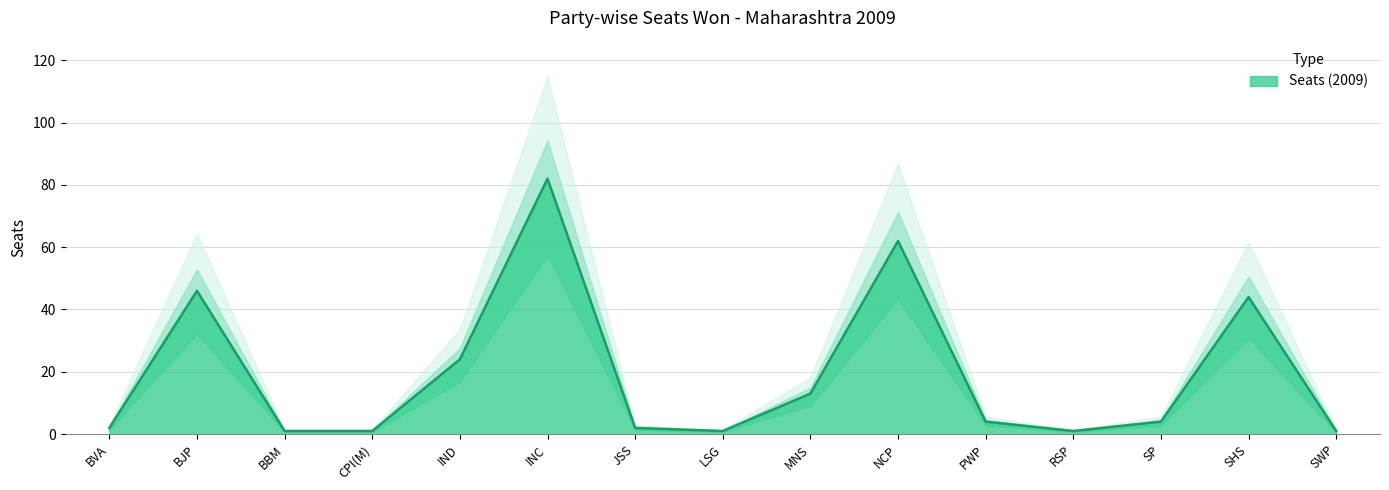

List the labels in order of value, largest first.

INC, NCP, BJP, SHS, IND, MNS, PWP, SP, BVA, JSS, BBM, CPI(M), LSG, RSP, SWP